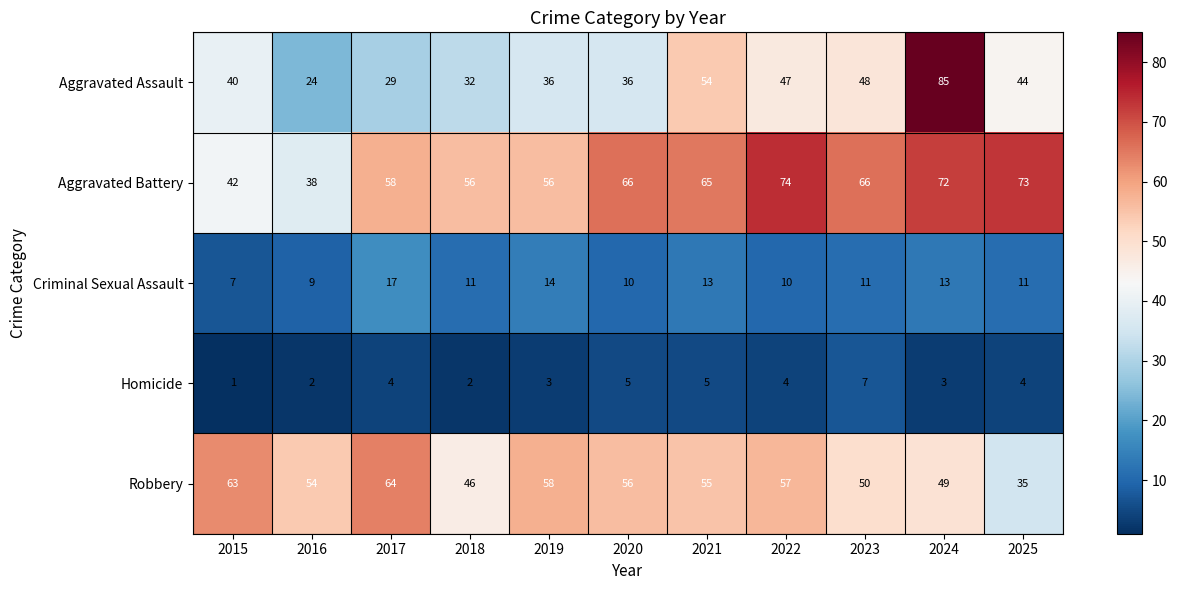

What is the sum of the Aggravated Battery values at 2023 and 2025?

139